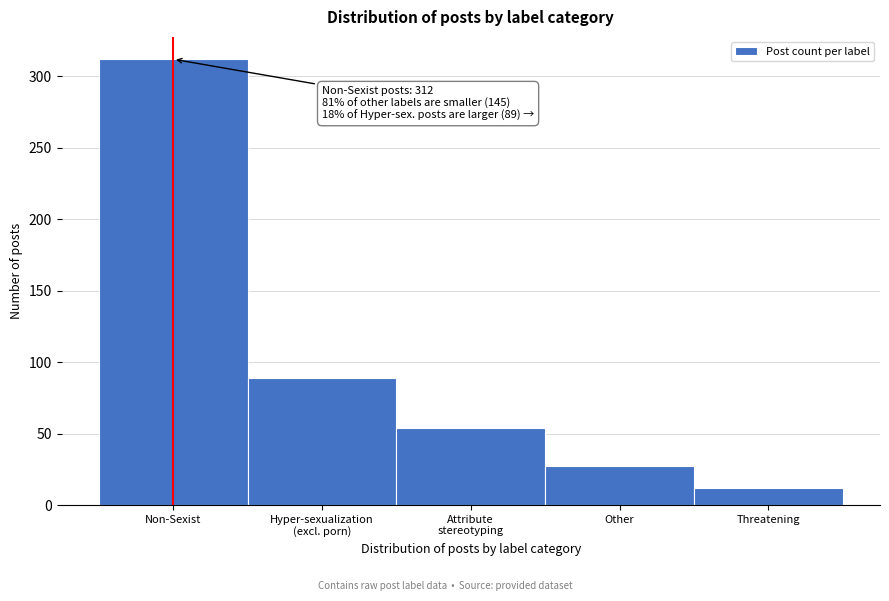

Reading left to right, list all the values displayed in this chart.

312	89	54	27	12